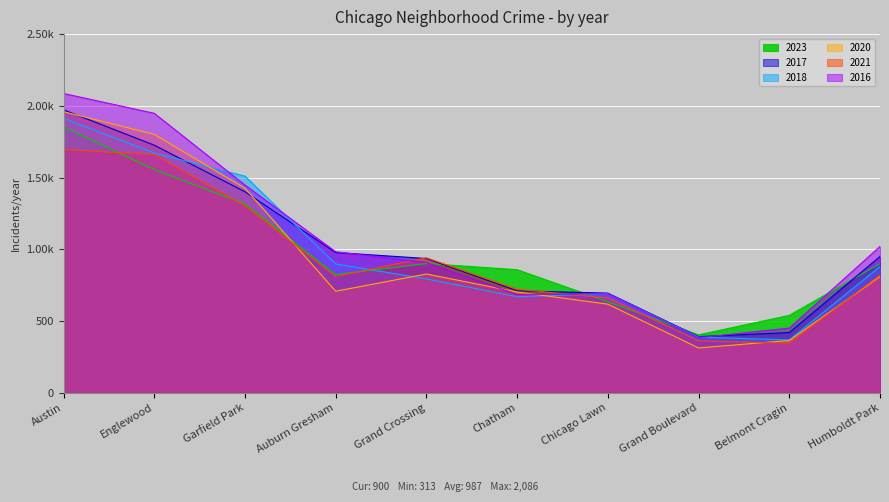

At which label does 2016 reach its minimum?

Grand Boulevard